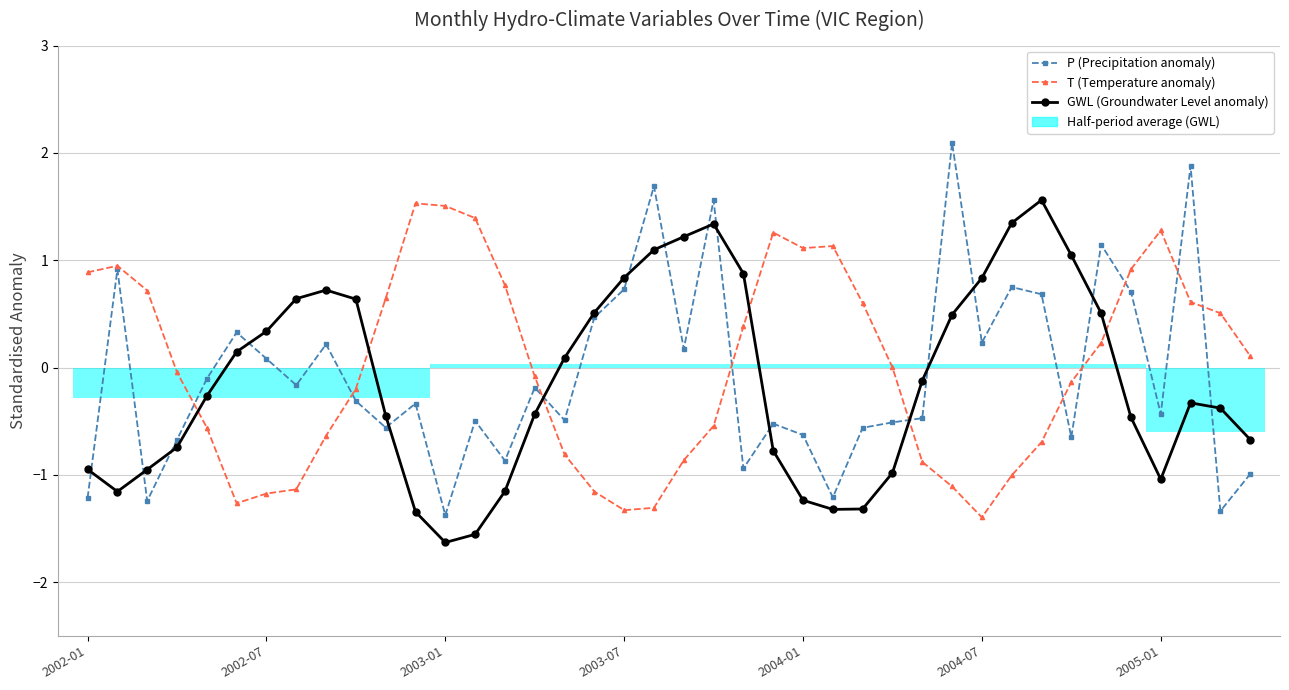

What is the sum of the P (Precipitation anomaly) values at 31 and 26?

0.2